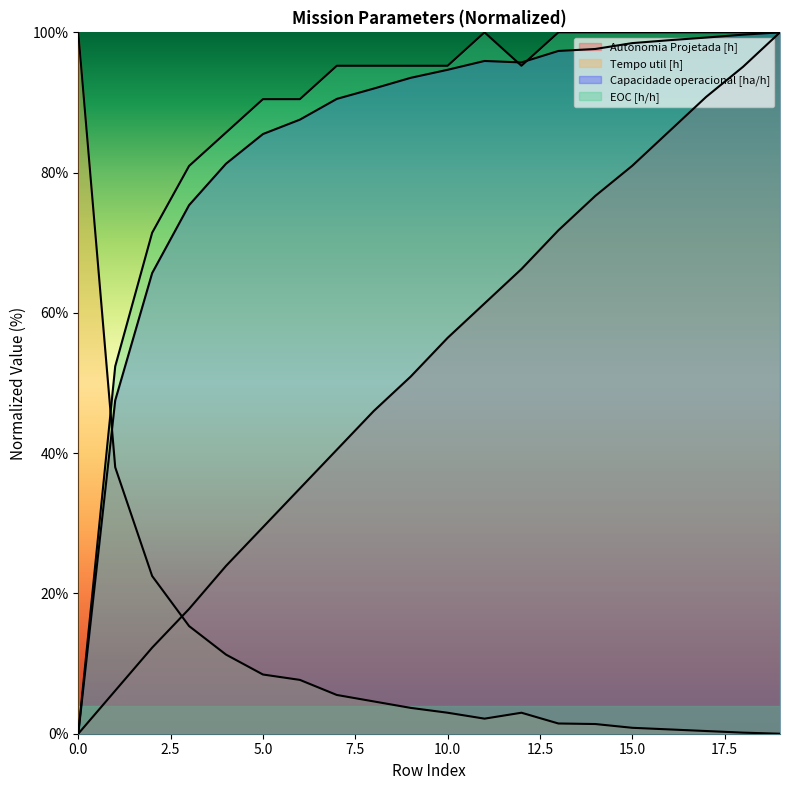

True or false: Tempo util [h] and Autonomia Projetada [h] cross at least once.

True